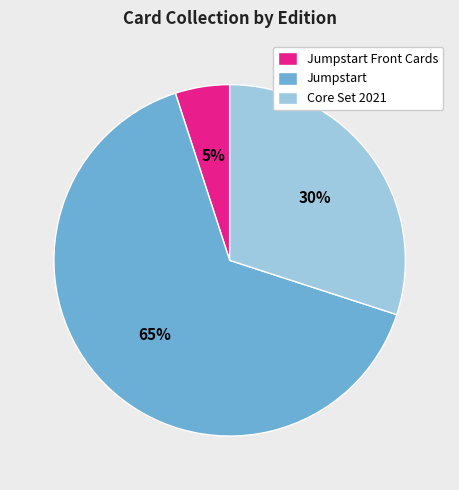

Combined, do Core Set 2021 and Jumpstart account for over 50%?

Yes